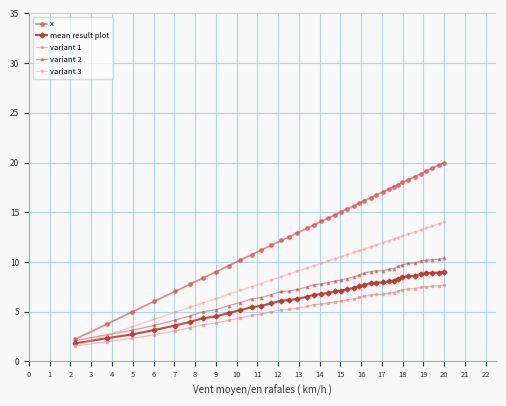

What is the minimum value shown in the chart?

1.5